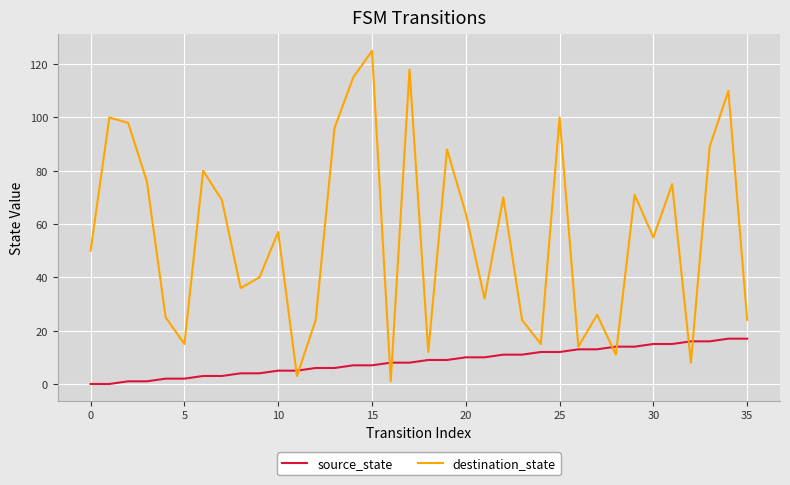

What is the maximum value for source_state?

17